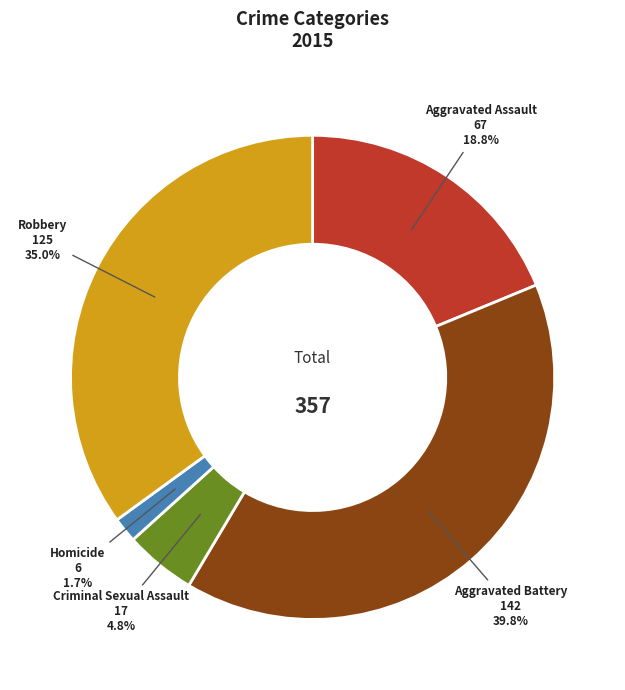

Which category has the biggest portion of the pie?

Aggravated Battery